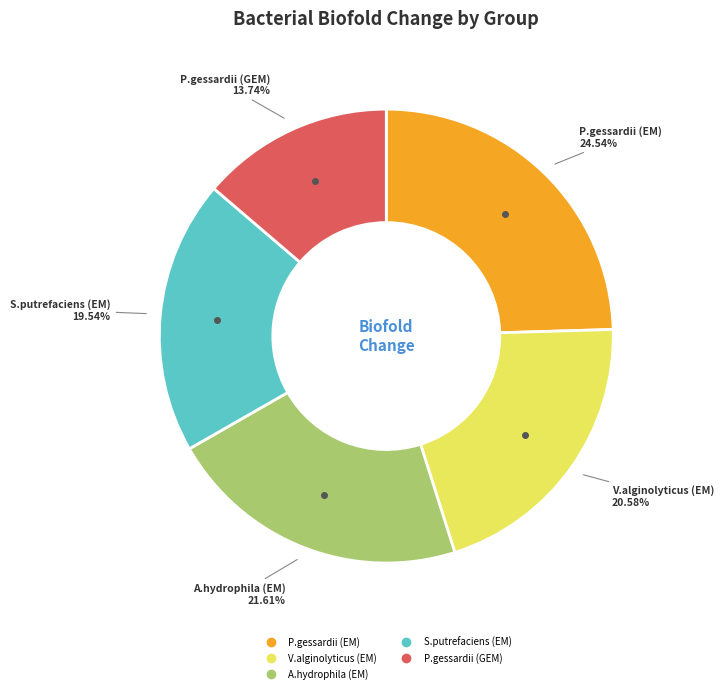

What portion of the pie excludes S.putrefaciens (EM)?

80.5%